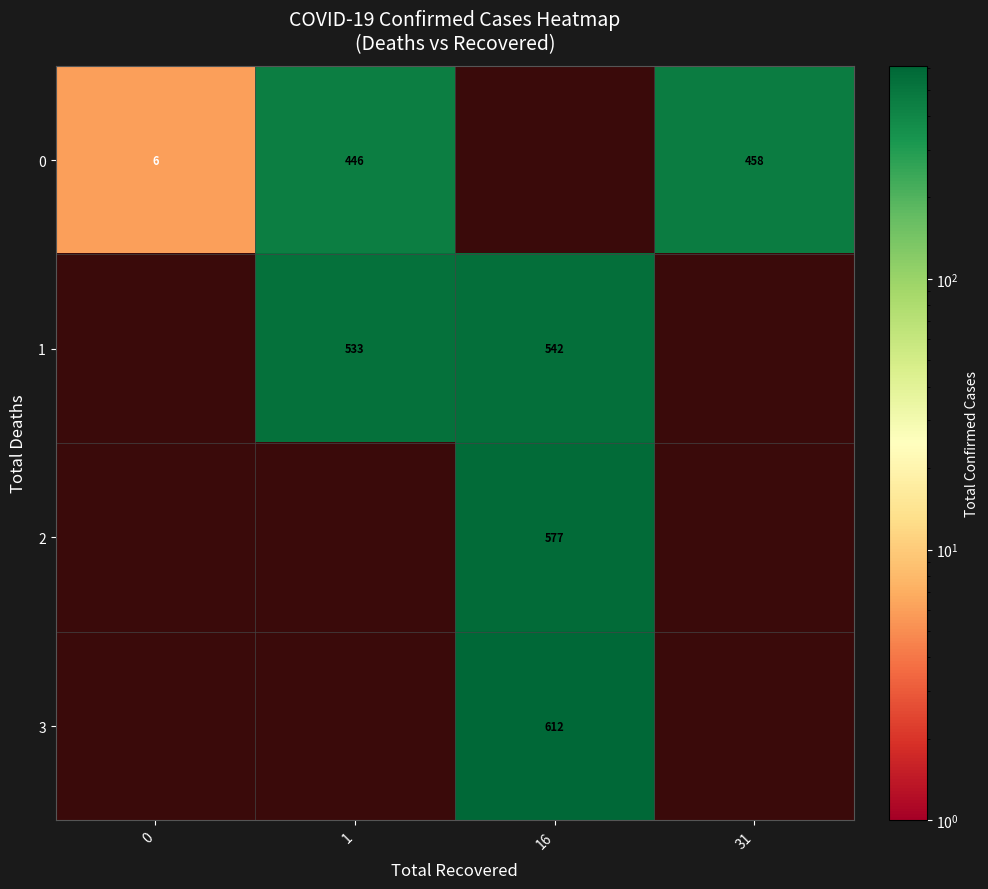

What is the smallest value displayed?

6.0